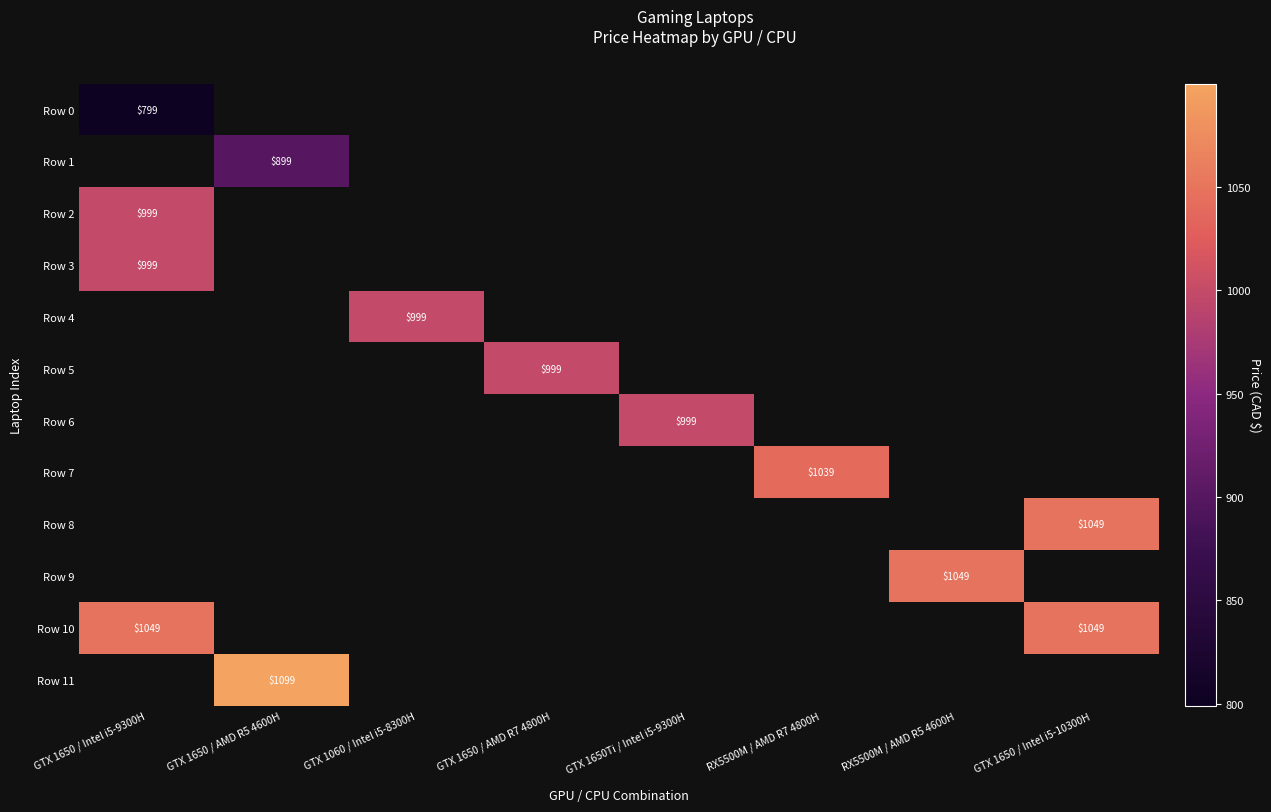

Count the number of categories in the chart.

8